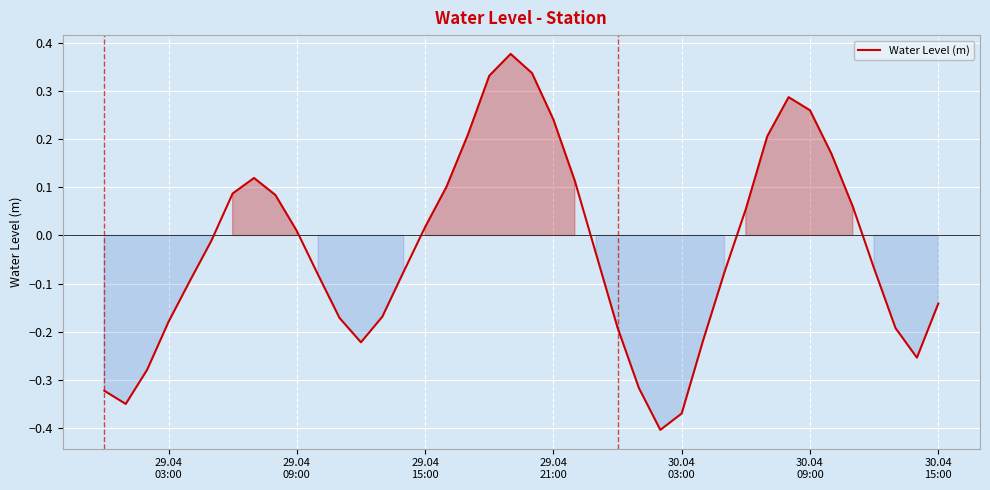

What is the difference between the maximum and minimum values?

0.8